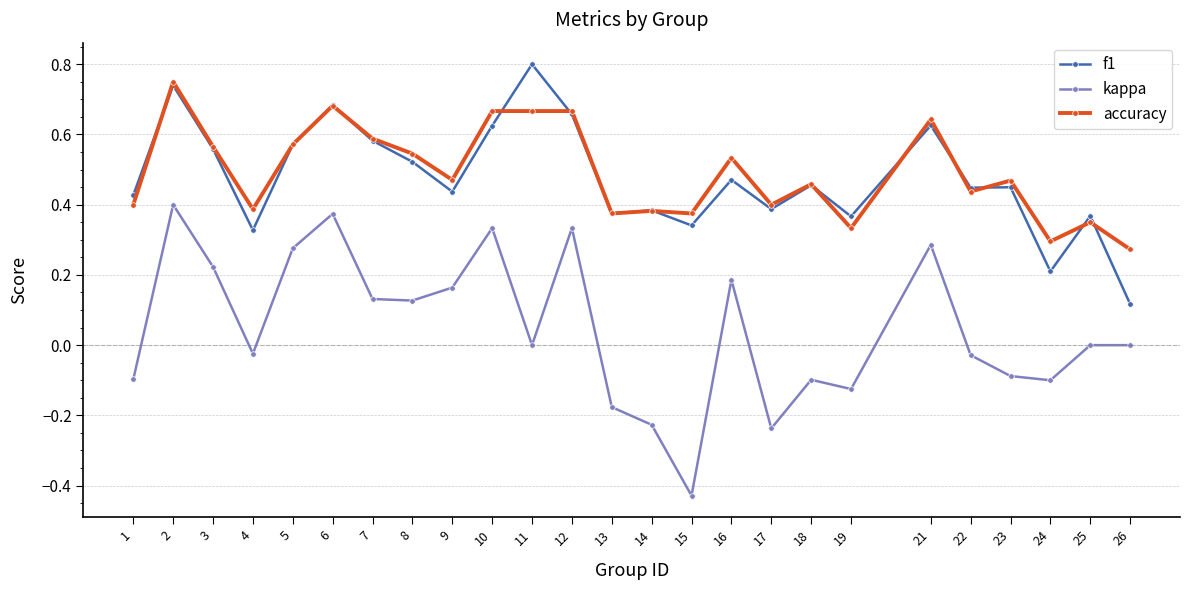

True or false: f1 and kappa intersect in this chart.

False